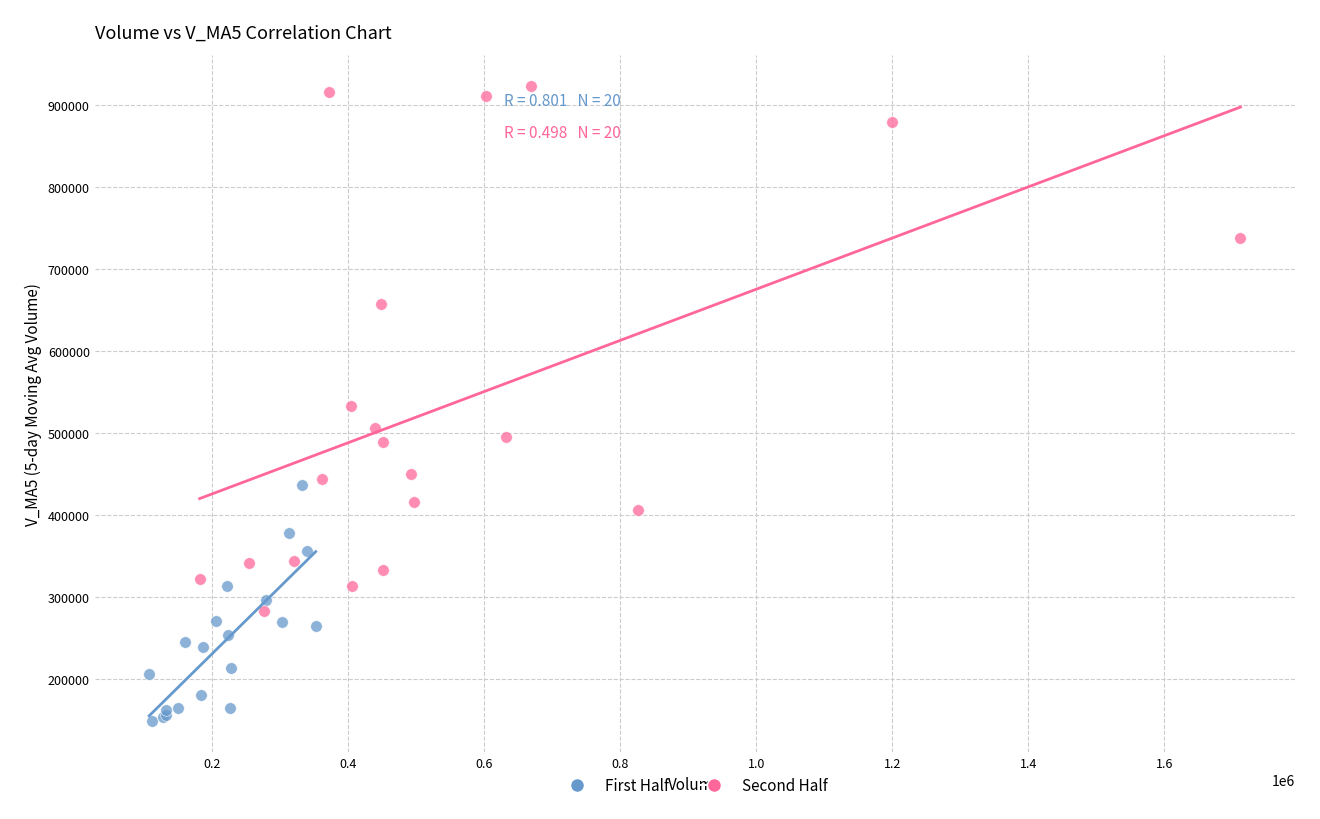

Which series has the widest spread of Y values?

Second Half